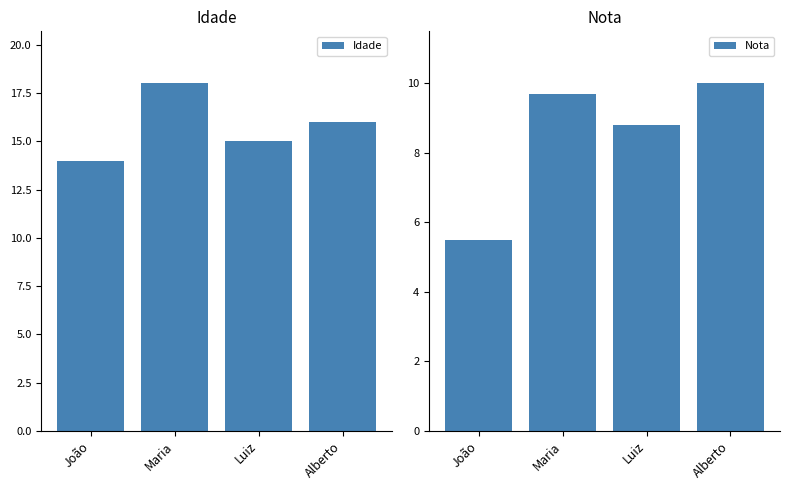

What is the average value of the Idade series?

15.8